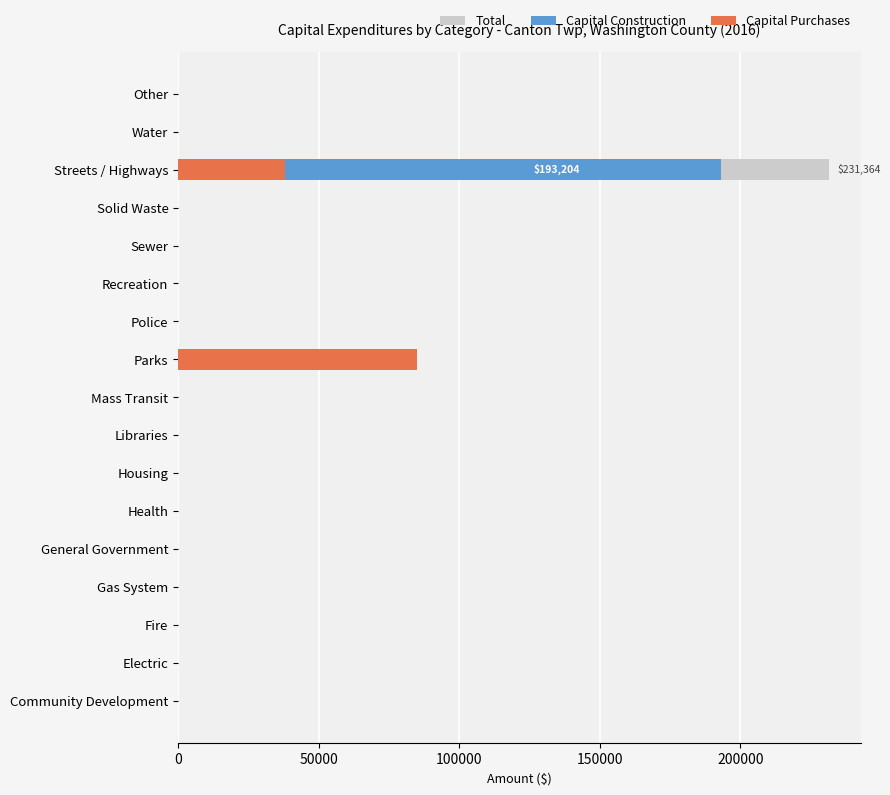

Between Water and Other, which series saw the biggest shift?

Total